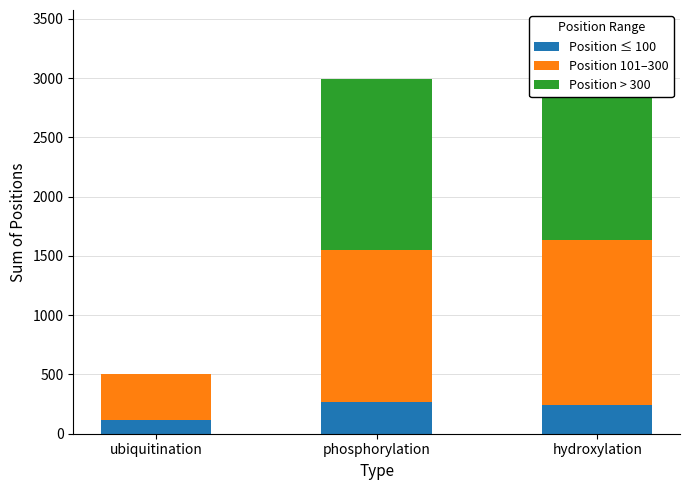

What are all the series names shown in the legend?

Position ≤ 100, Position 101–300, Position > 300